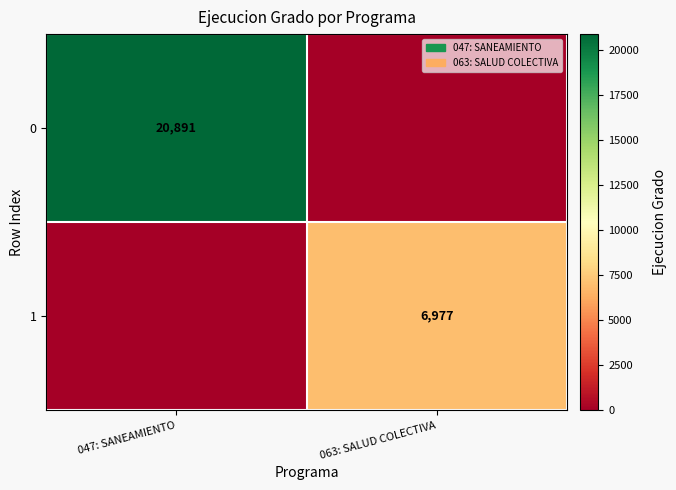

Is it true that 1 equals 11221 at 063: SALUD COLECTIVA?

False